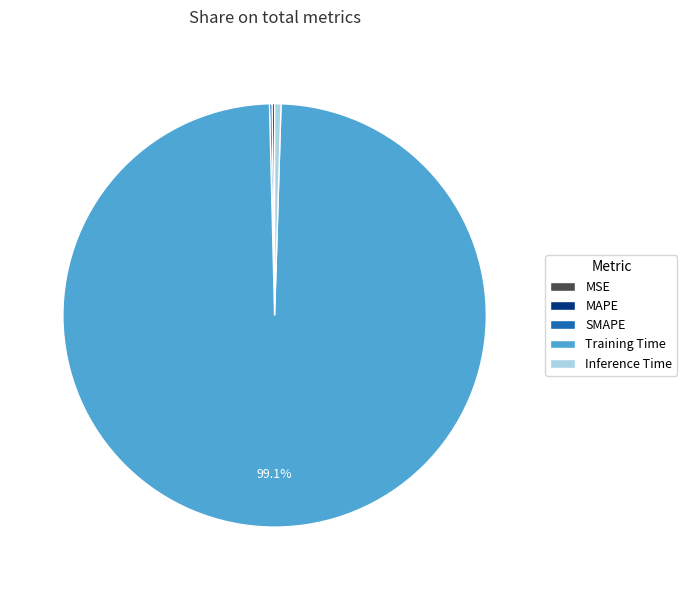

Which slice is the largest?

Training Time